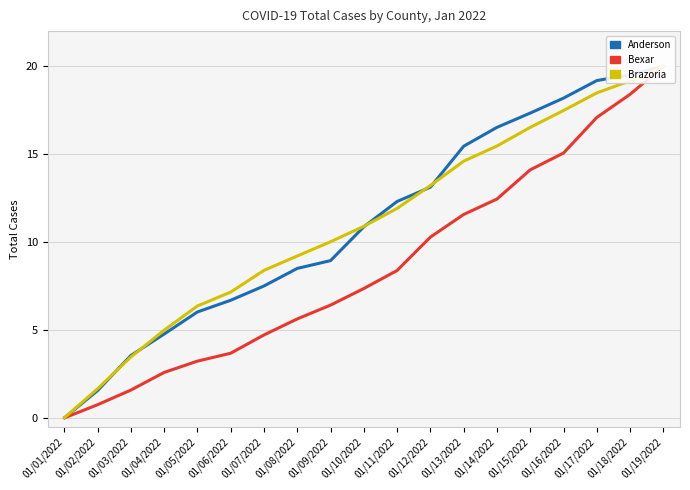

Between 01/02/2022 and 01/10/2022, which series saw the biggest shift?

Anderson